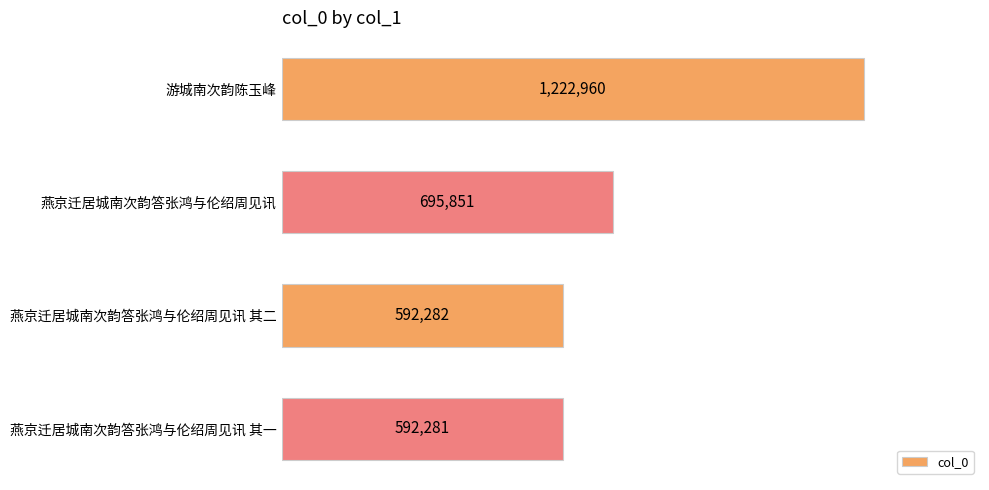

What is the difference between the second highest and second lowest values?

103569